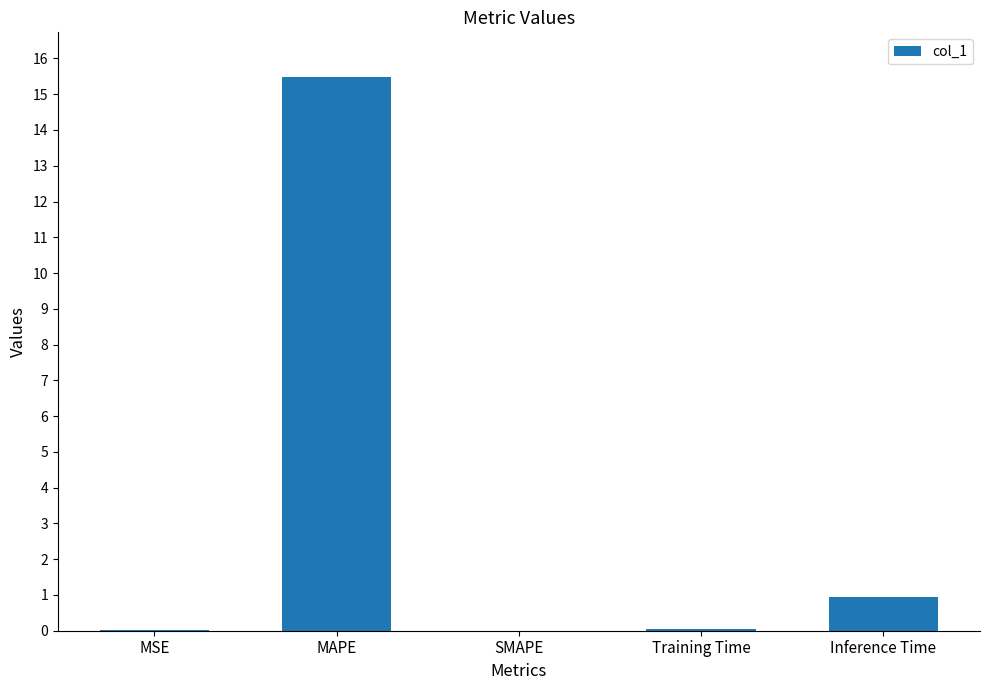

At which label is the value closest to 7?

Inference Time